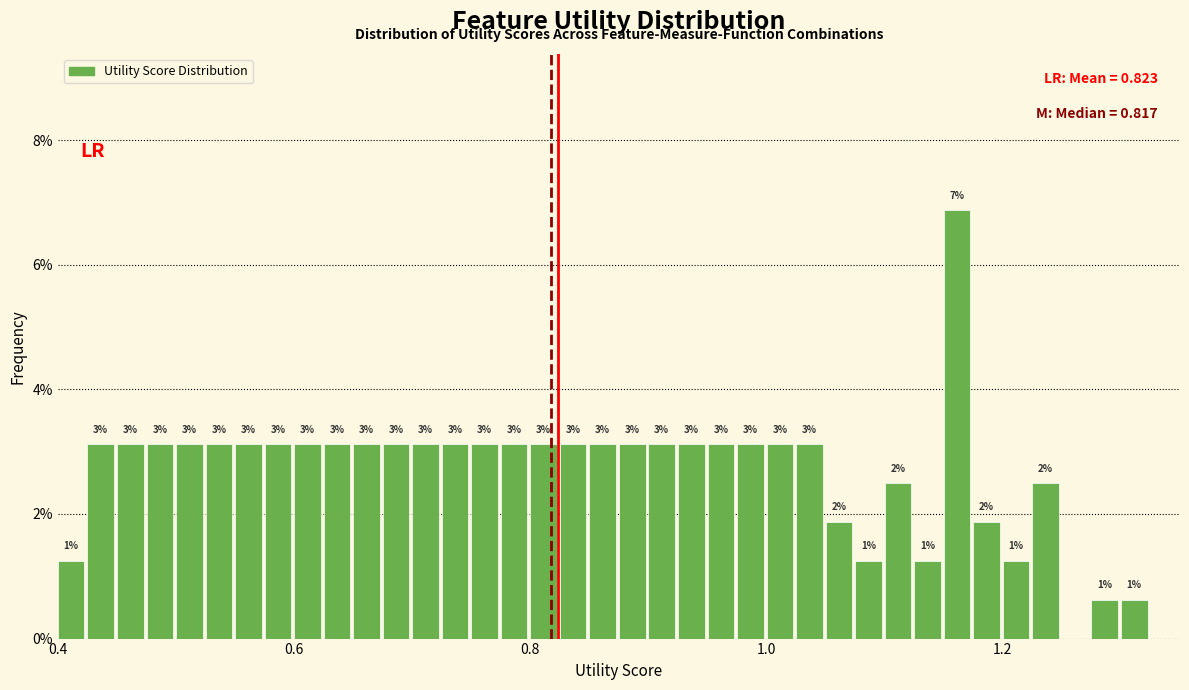

Read against the x-axis, roughly where is the centre of the tallest bar?

1.16